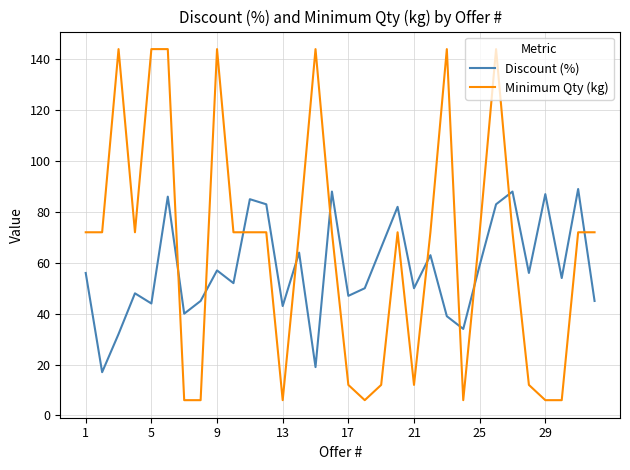

Rank the series by their average value, from lowest to highest.

Discount (%), Minimum Qty (kg)